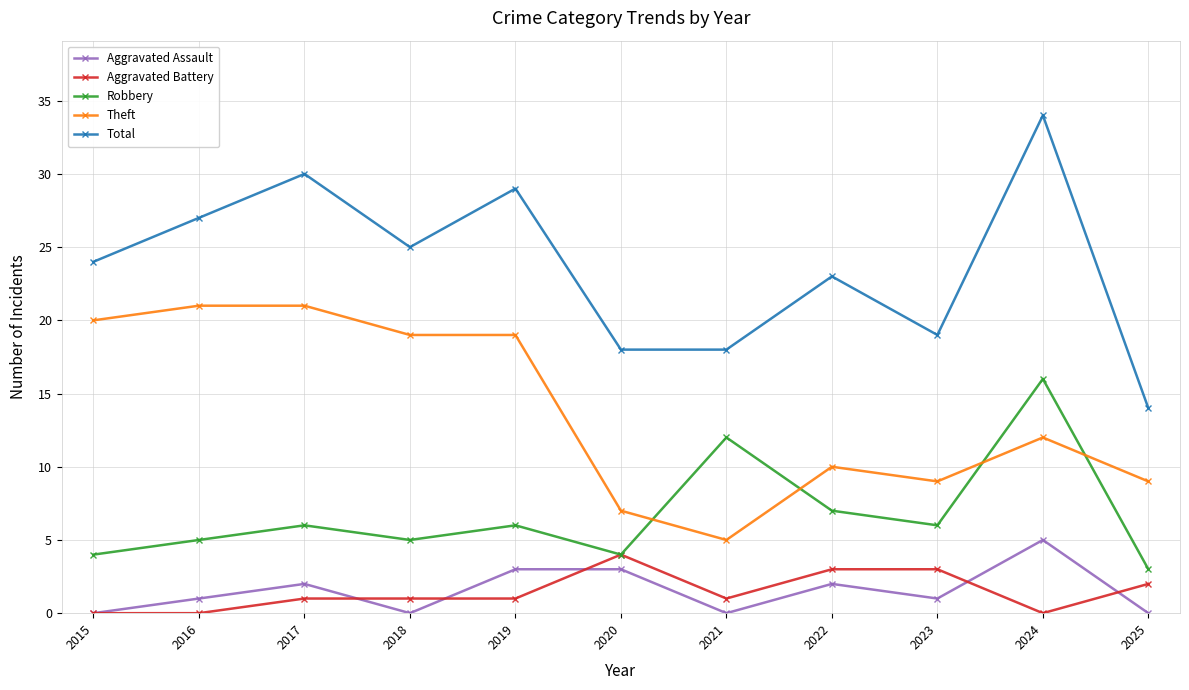

What are all the series names shown in the legend?

Aggravated Assault, Aggravated Battery, Robbery, Theft, Total